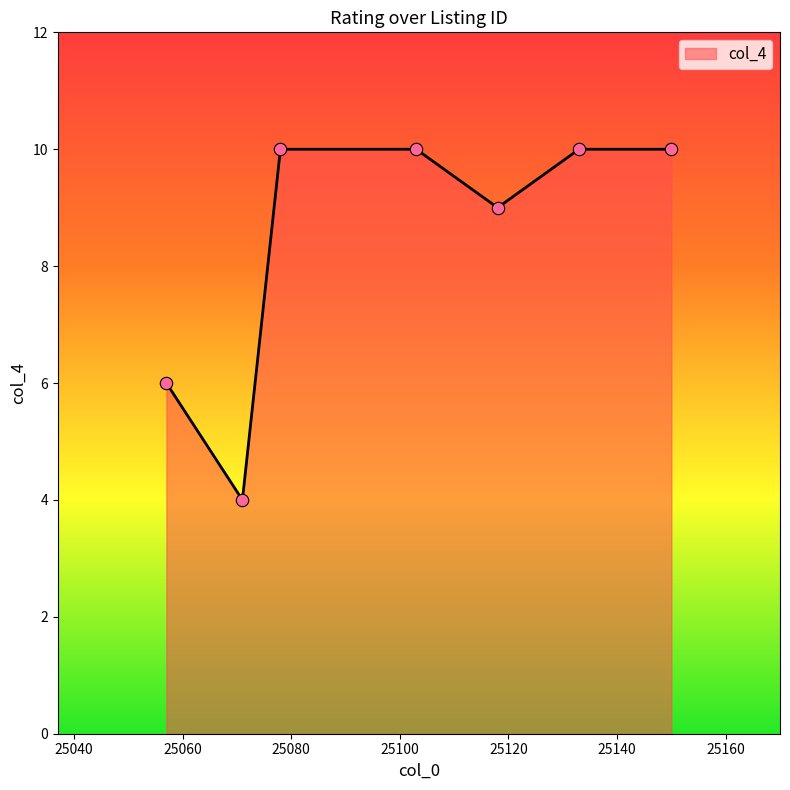

How many interior local valleys (lower than both neighbors) does the data have?

2